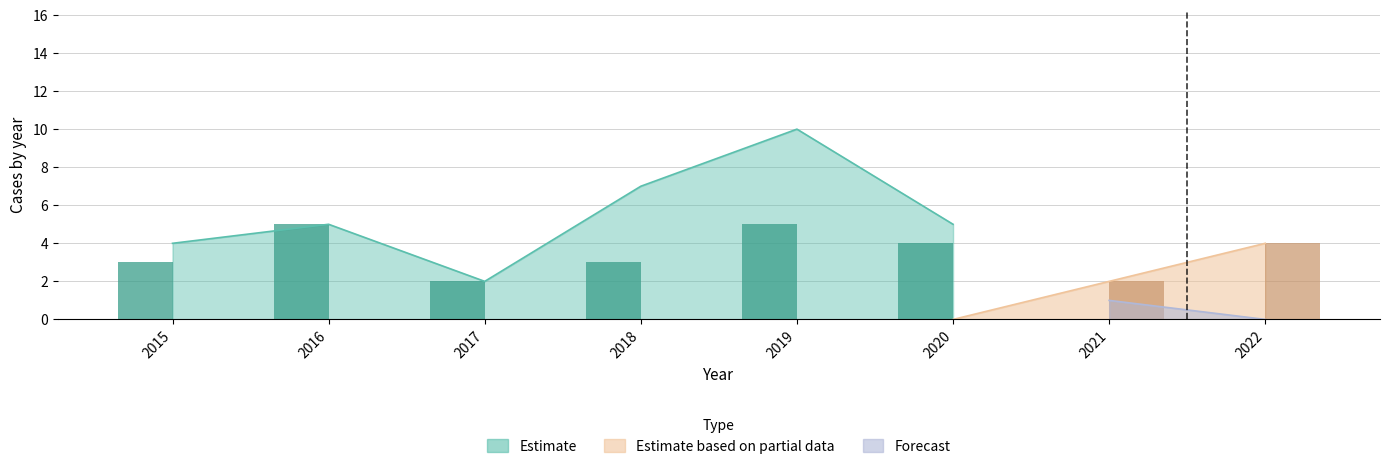

Where does the data first go above 4?

2016